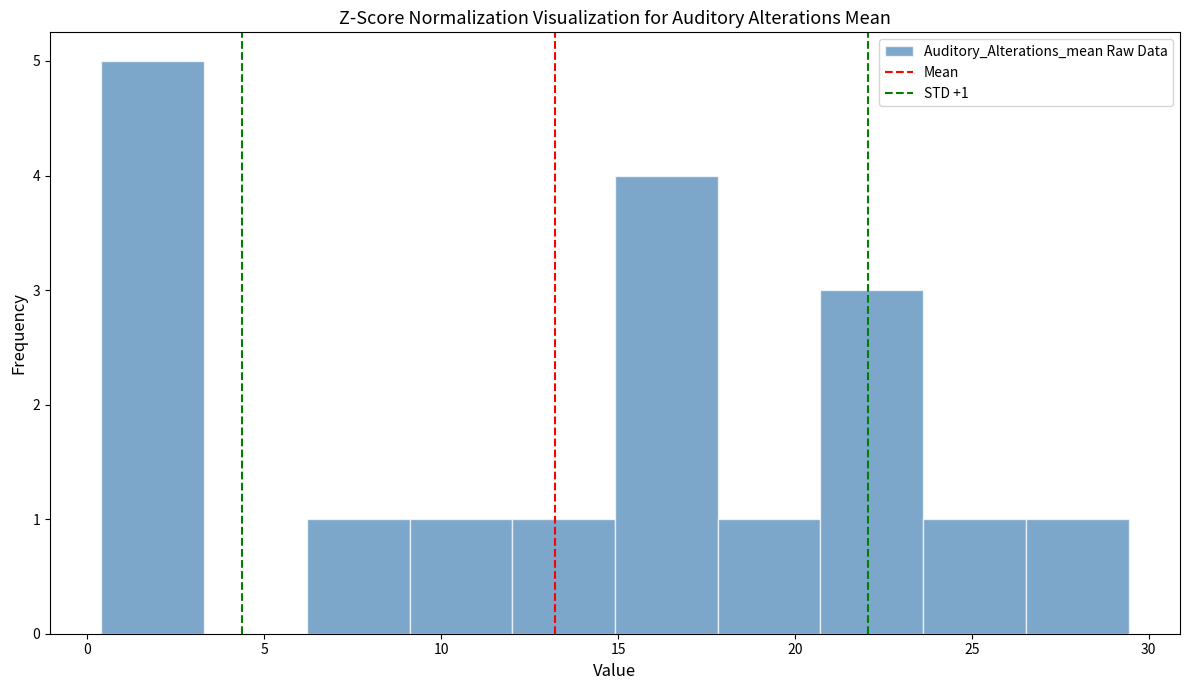

Over which range of the x-axis is the bar tallest?

0.5 to 3.5